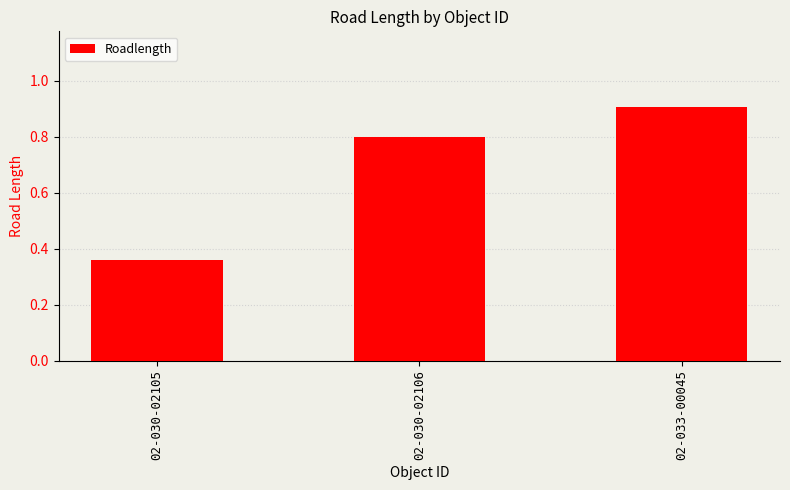

What is the label of the 3rd bar from the right?

02-030-02105